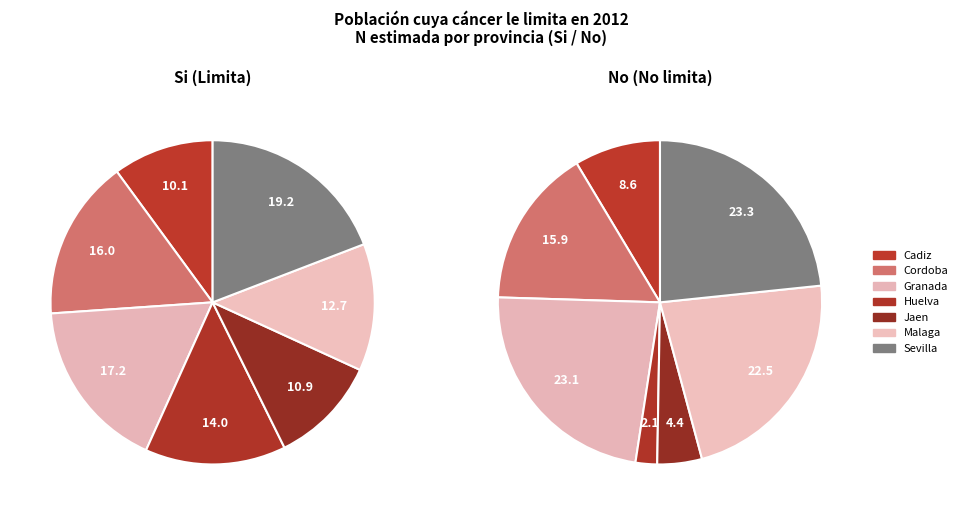

To the nearest percent, what percentage of the pie is Sevilla?

19%